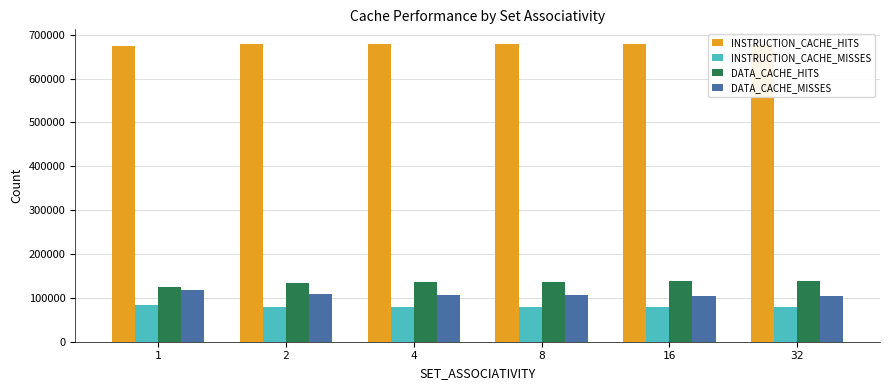

How many bars are there in each group?

4